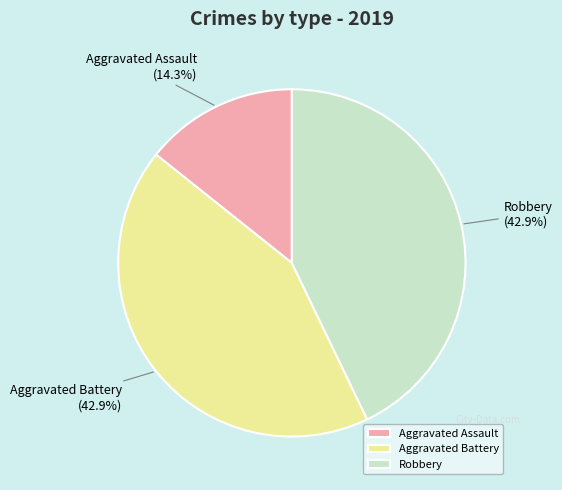

Does Robbery represent more than half of the total?

No